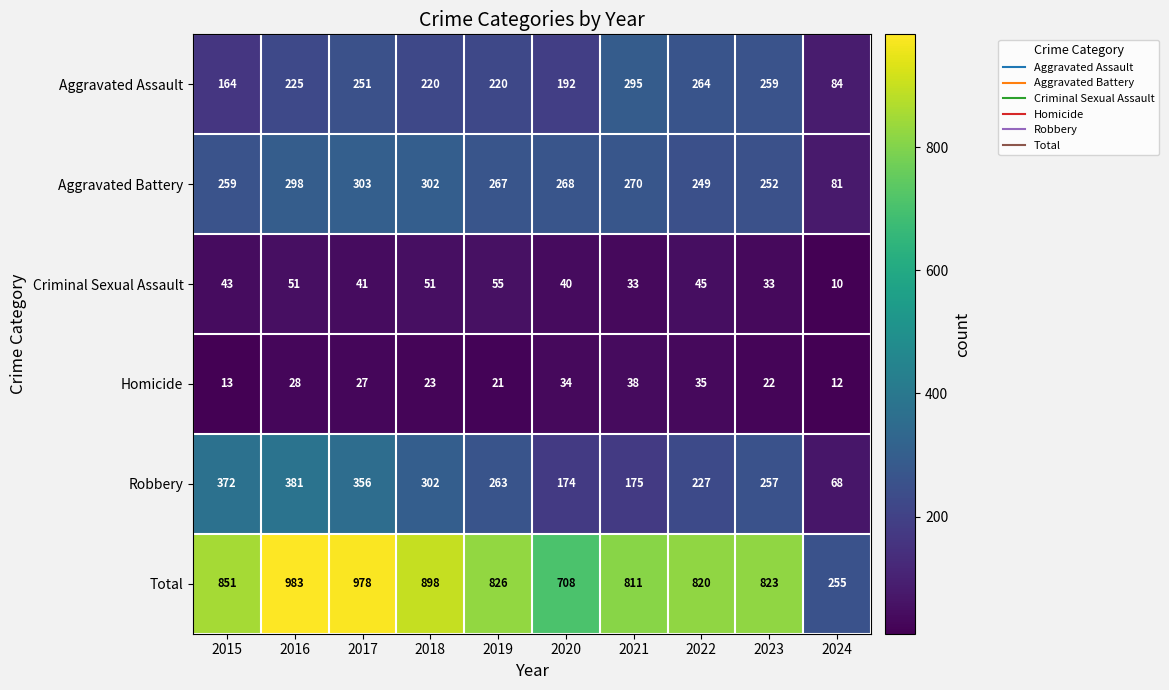

Read the Total value at 2016, to the nearest 100.

1000